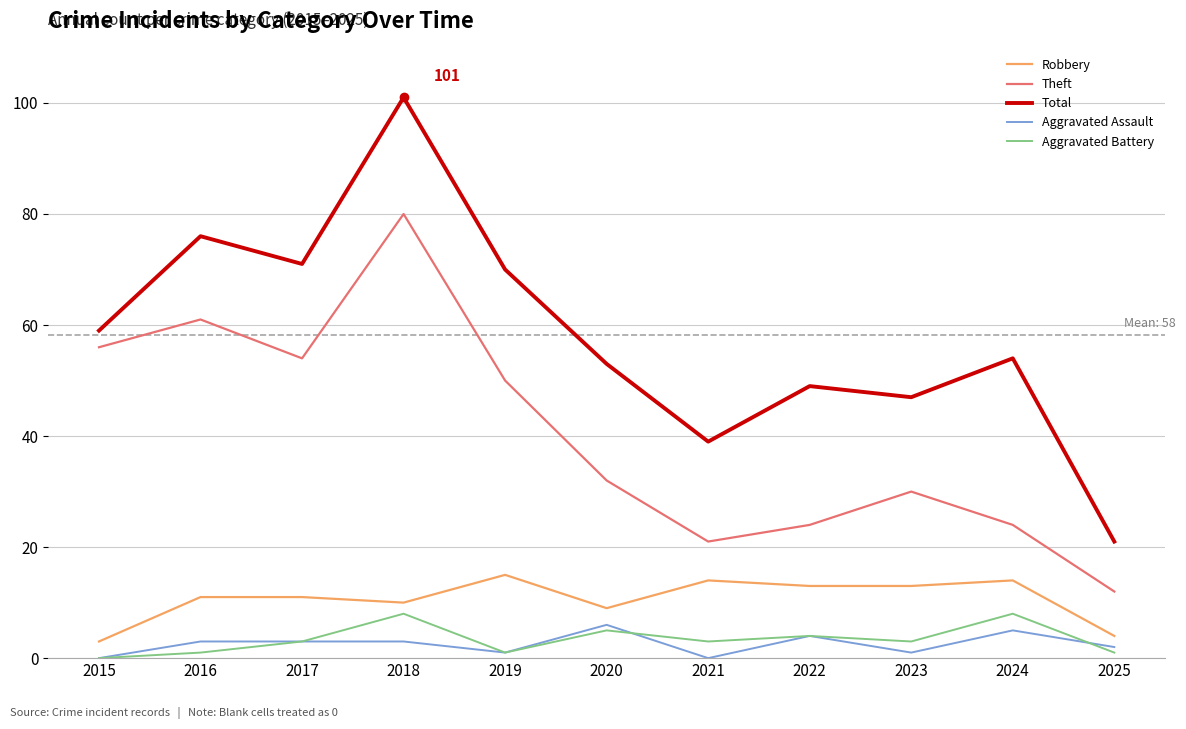

What is the sum of all Theft values?

444